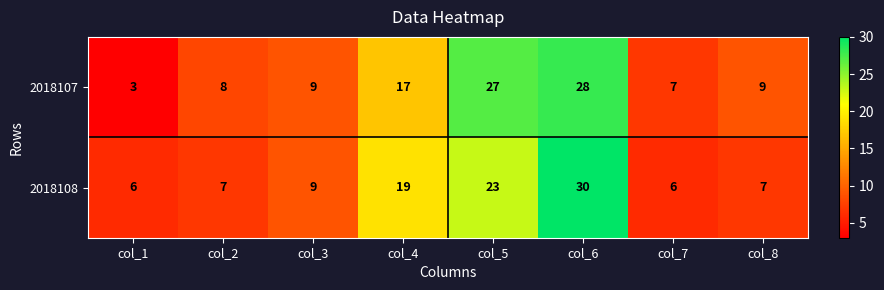

Rank the series by their average value, from lowest to highest.

2018108, 2018107